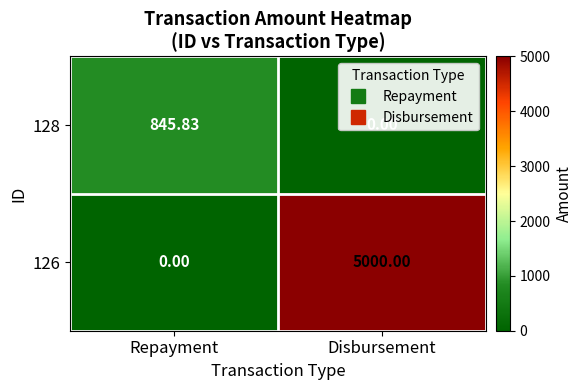

Which category has the highest value across all series?

Disbursement